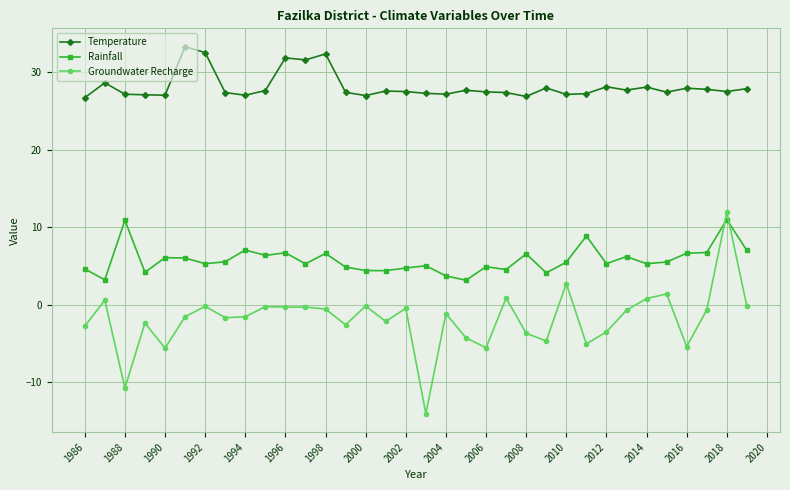

What is the value of the Rainfall point at the 2nd from the left?

3.2